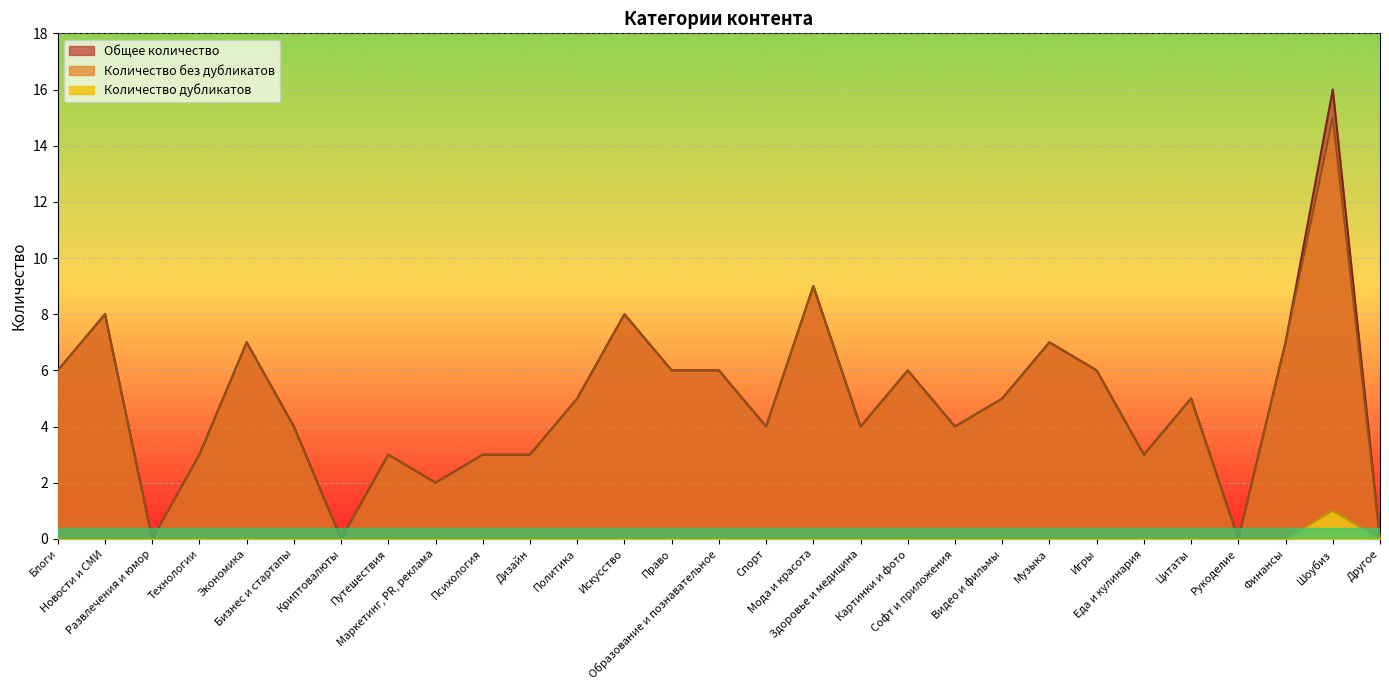

True or false: Количество без дубликатов and Количество дубликатов cross at least once.

False